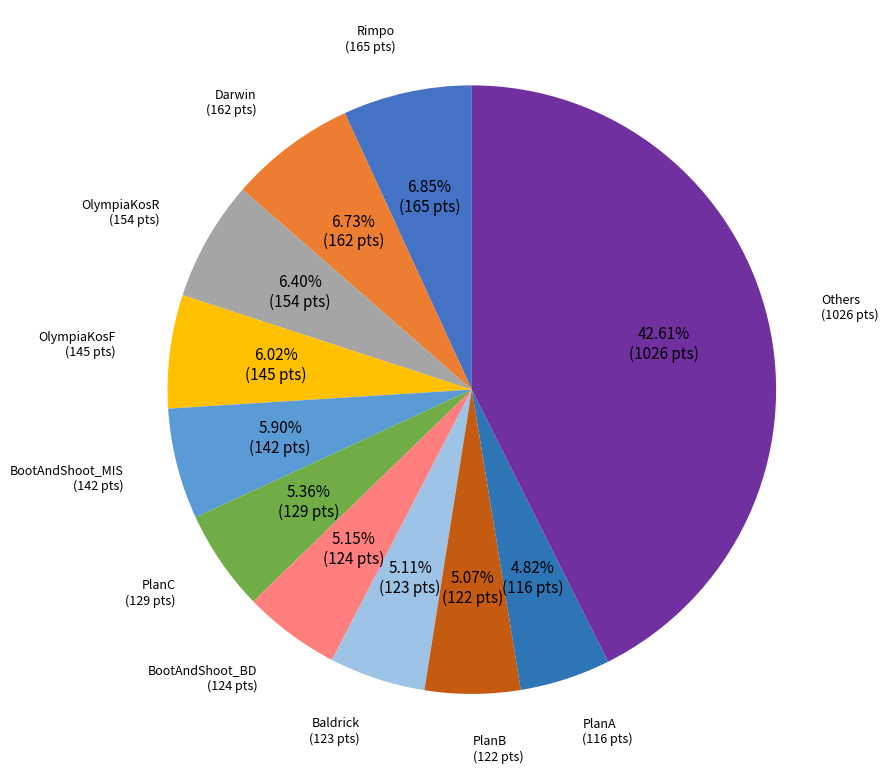

Count the number of slices in the pie.

11